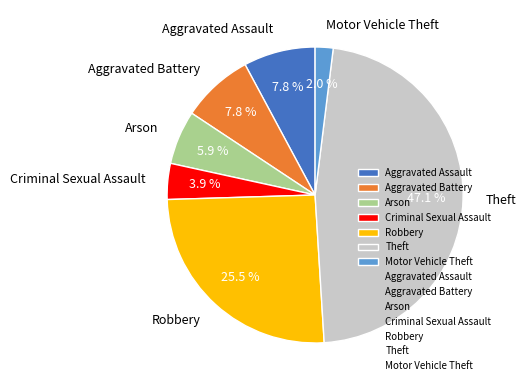

To the nearest percent, what portion does Aggravated Battery represent?

8%